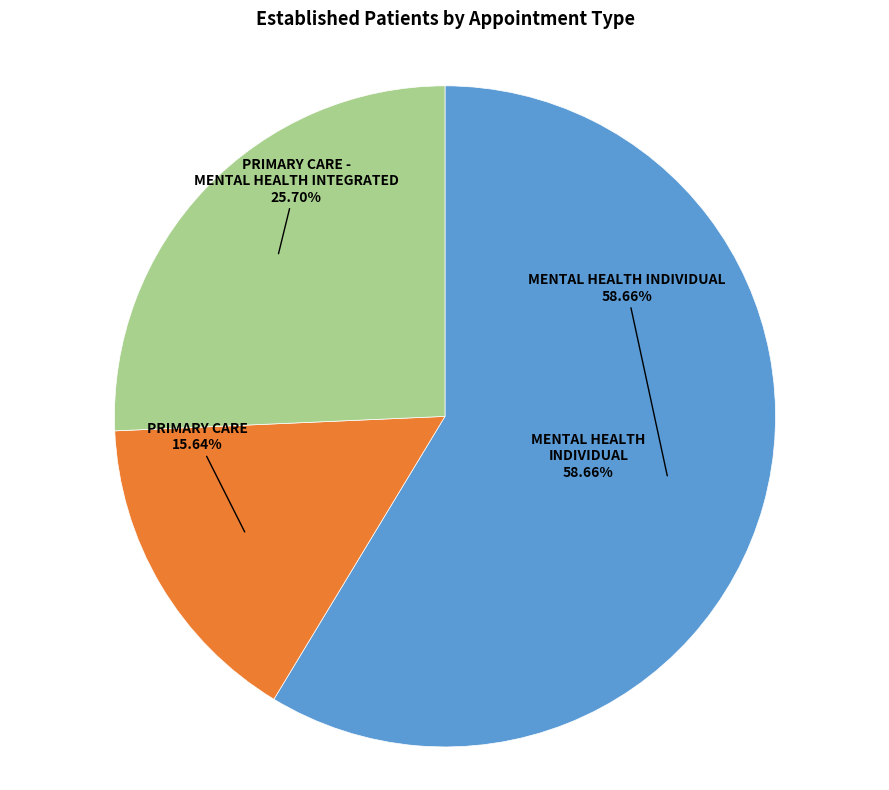

To the nearest percent, what is the difference between the largest and smallest slice percentages?

43%